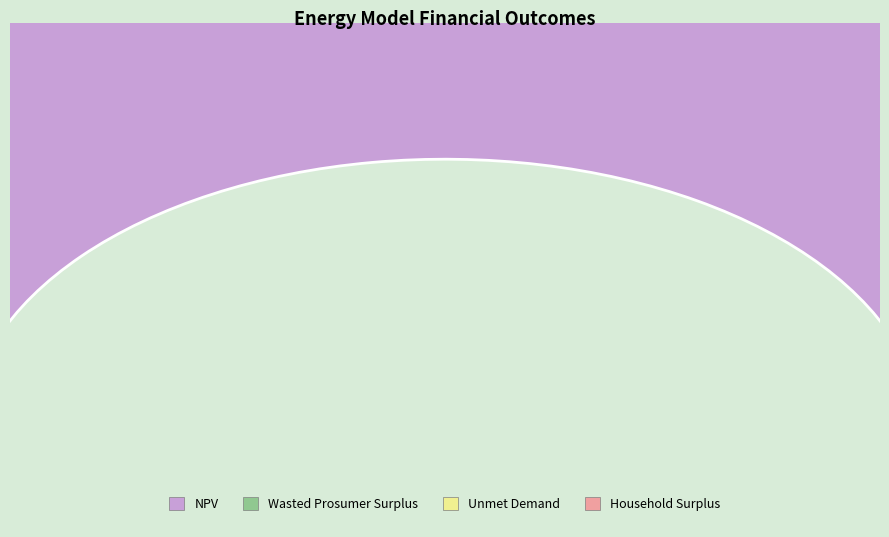

To the nearest percent, what percentage of the pie is Household Surplus?

6%